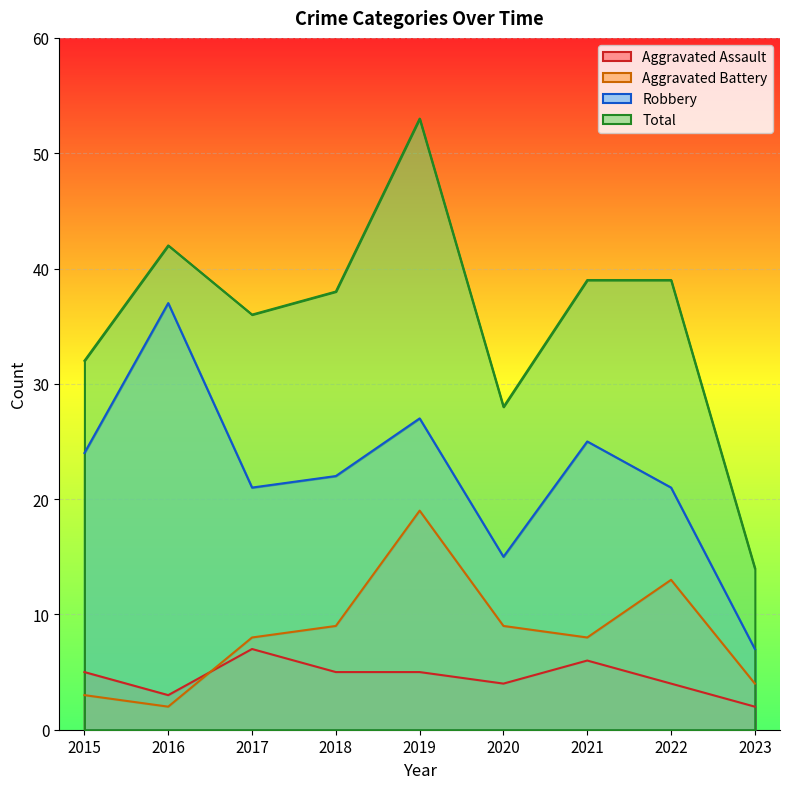

What is the difference between the maximum and second lowest values in the Robbery series?

22